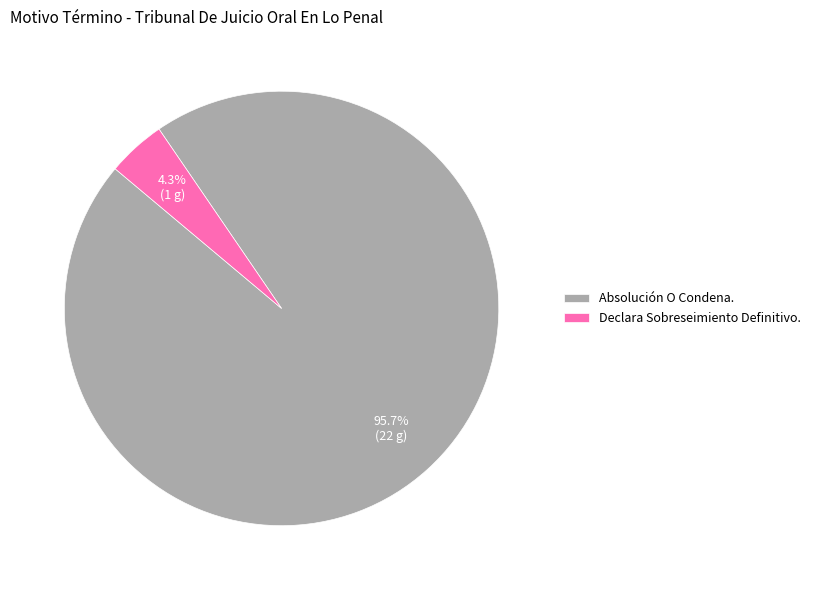

Which slice is the largest?

Absolución O Condena.